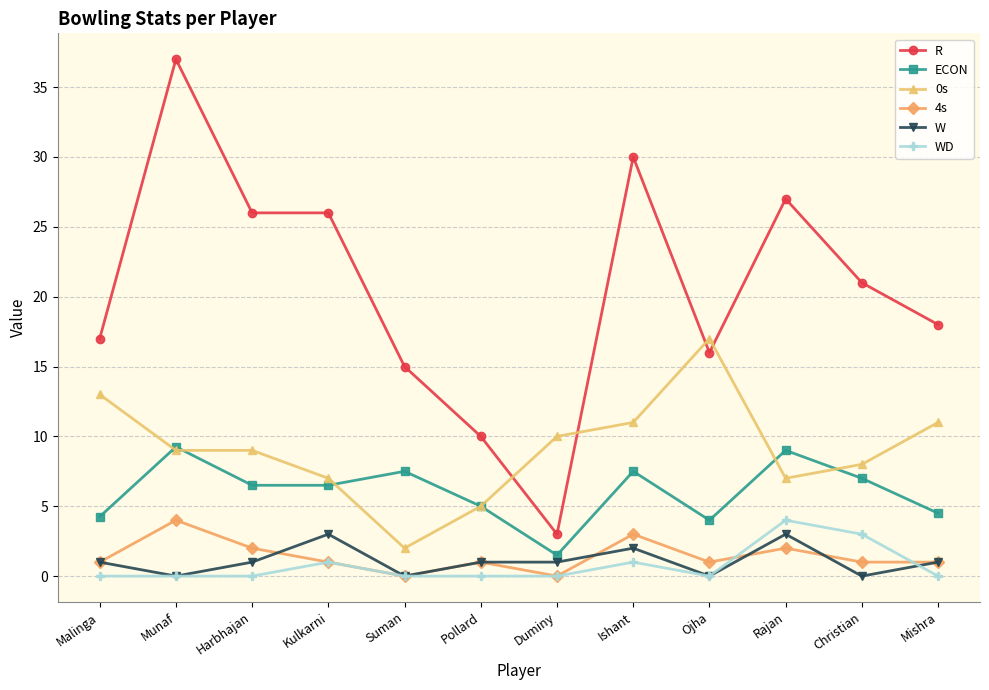

How many distinct data groups are displayed?

6